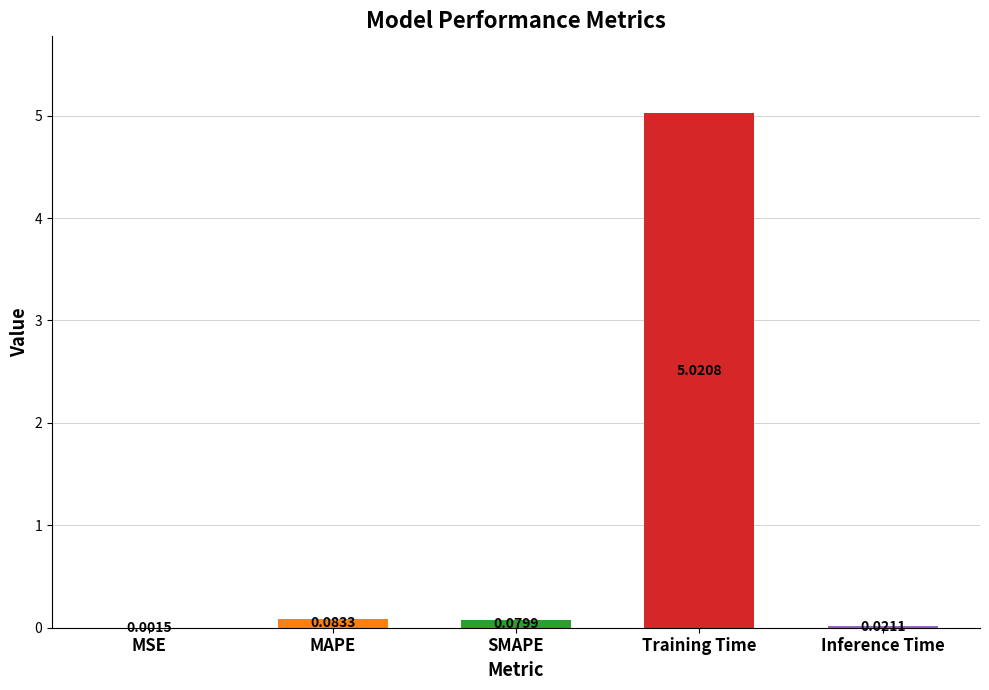

What is the sum of all values?

5.2